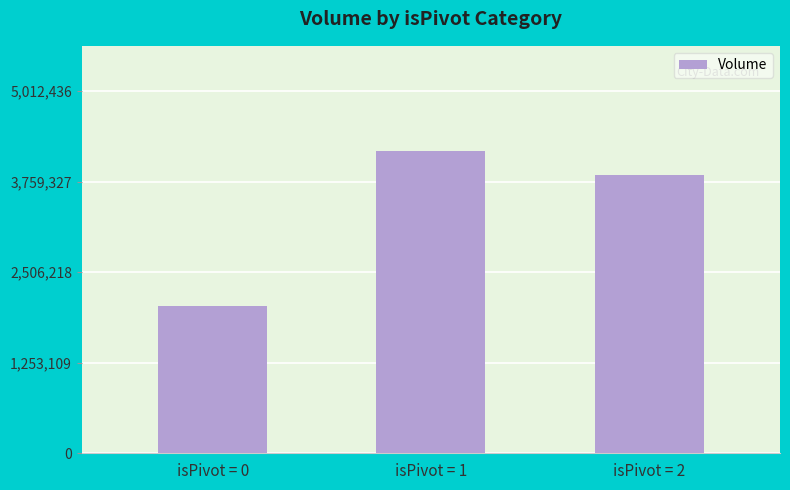

What is the difference between the maximum and minimum values in the Volume series?

2140164.0